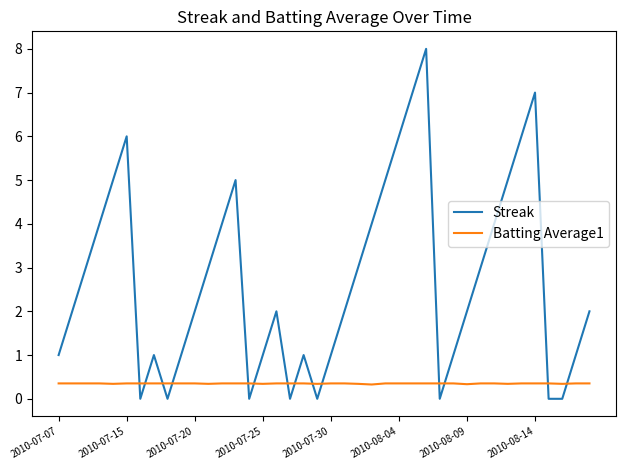

What is the sum of all Batting Average1 values?

14.0